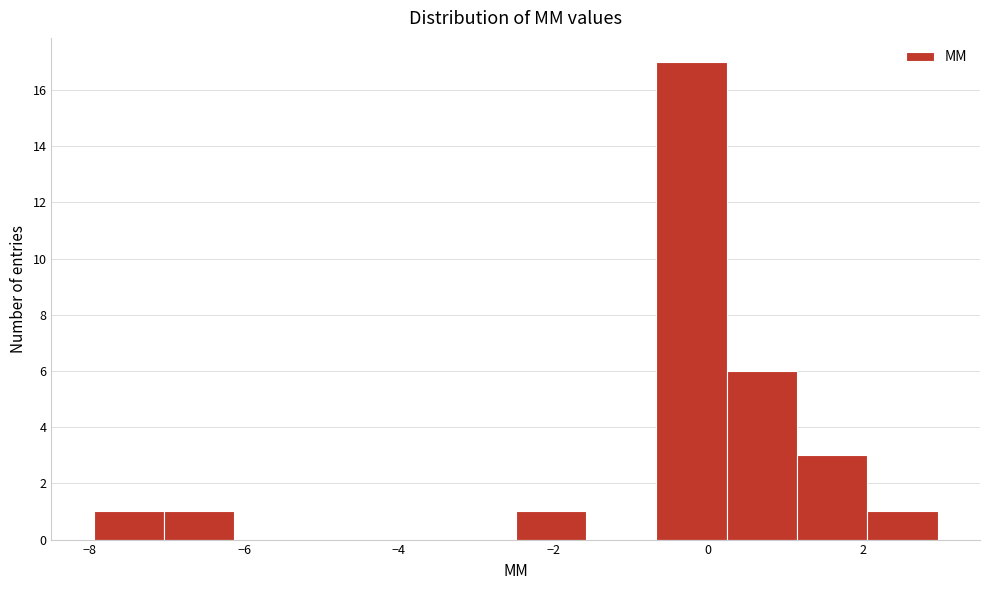

Reading left to right, transcribe this chart: for each bar, give the range it covers on the x-axis and its height. Neither the bar edges nor the heights are printed on the chart, so give them approximately, as read against the axes.

-8.0 to -7.0: 1
-7.0 to -6.2: 1
-6.2 to -5.2: 0
-5.2 to -4.4: 0
-4.4 to -3.4: 0
-3.4 to -2.4: 0
-2.4 to -1.6: 1
-1.6 to -0.6: 0
-0.6 to 0.2: 17
0.2 to 1.2: 6
1.2 to 2.0: 3
2.0 to 3.0: 1